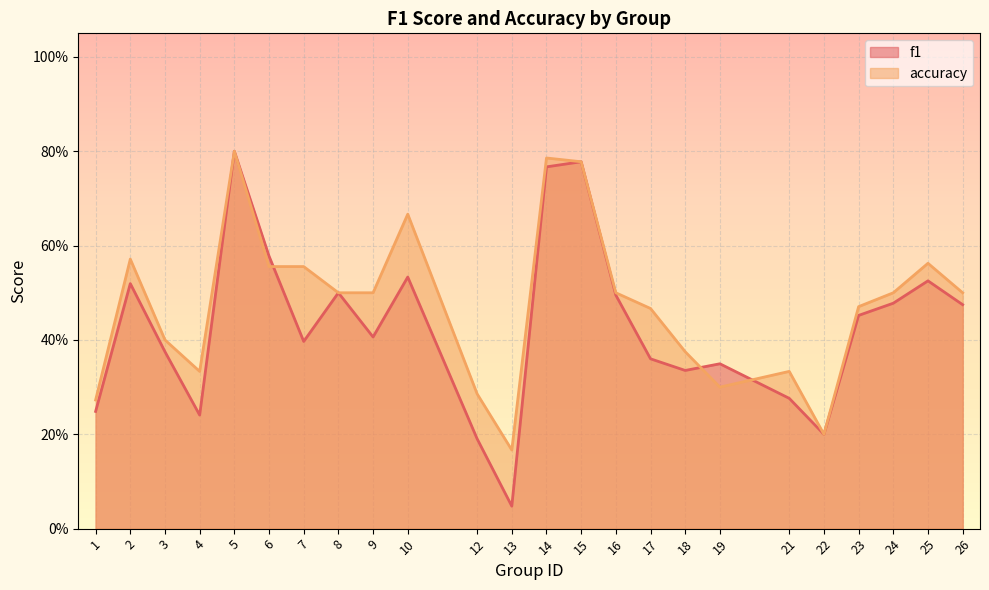

Does the chart display data point markers on the line(s)?

No